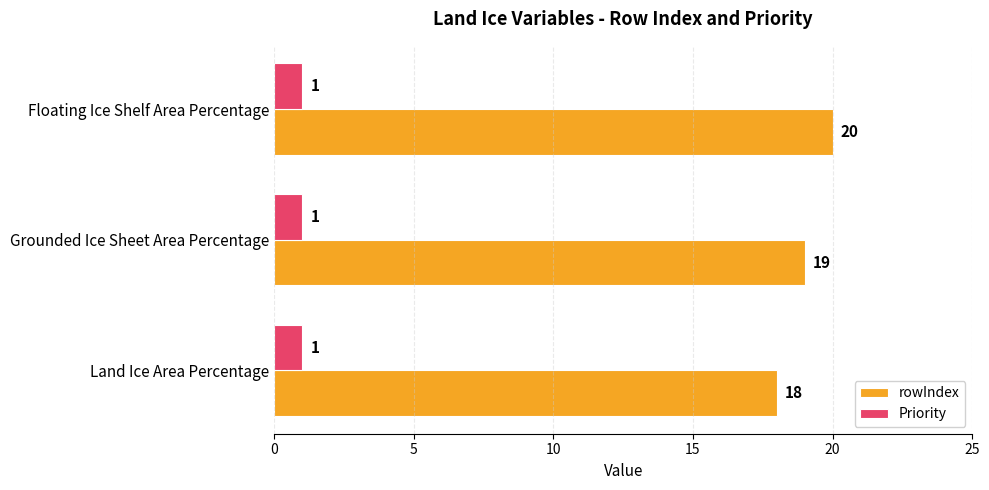

What is the average value of the rowIndex series?

19